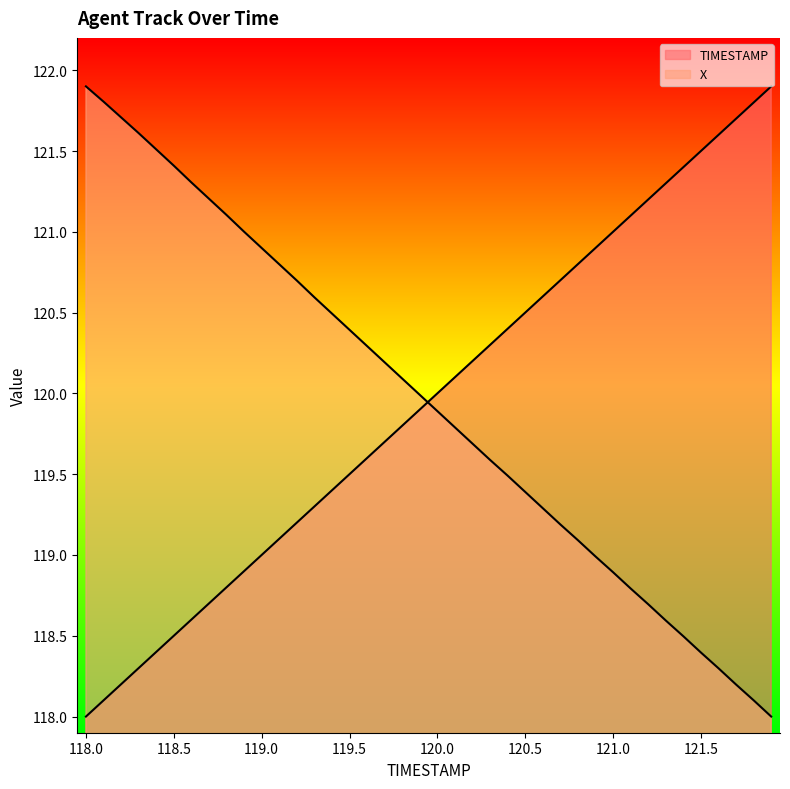

Reading right to left, what are all the values shown in this chart?

TIMESTAMP: 121.9	121.8	121.7	121.6	121.5	121.4	121.3	121.2	121.1	121.0	120.9	120.8	120.7	120.6	120.5	120.4	120.3	120.2	120.1	120.0	119.9	119.8	119.7	119.6	119.5	119.4	119.3	119.2	119.1	119.0	118.9	118.8	118.7	118.6	118.5	118.4	118.3	118.2	118.1	118.0
X: 118.0	118.1	118.2	118.3	118.4	118.5	118.6	118.7	118.8	118.9	119.0	119.1	119.2	119.3	119.4	119.5	119.6	119.7	119.8	119.9	120.0	120.1	120.2	120.3	120.4	120.5	120.6	120.7	120.8	120.9	121.0	121.1	121.2	121.3	121.4	121.5	121.6	121.7	121.8	121.9